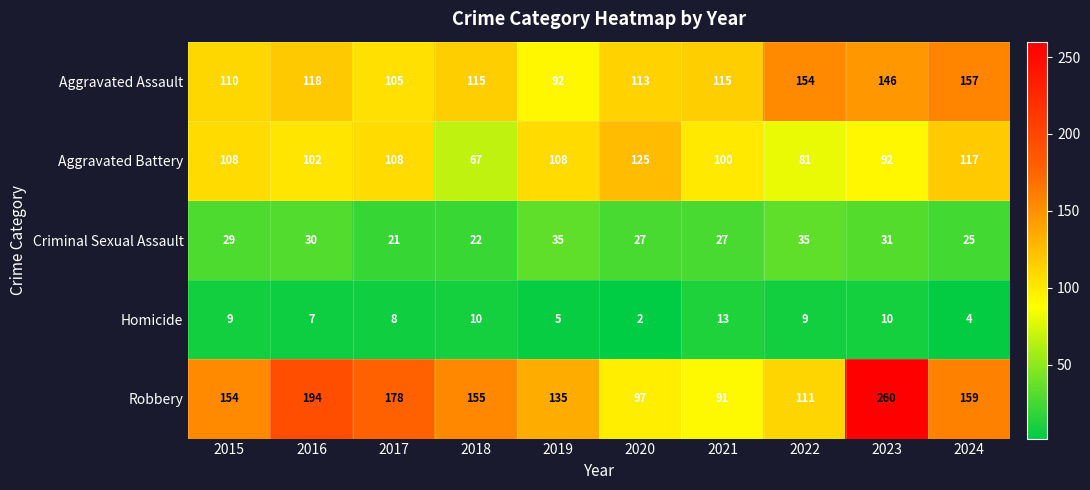

What is the spread (max minus min) of values at 2020?

123